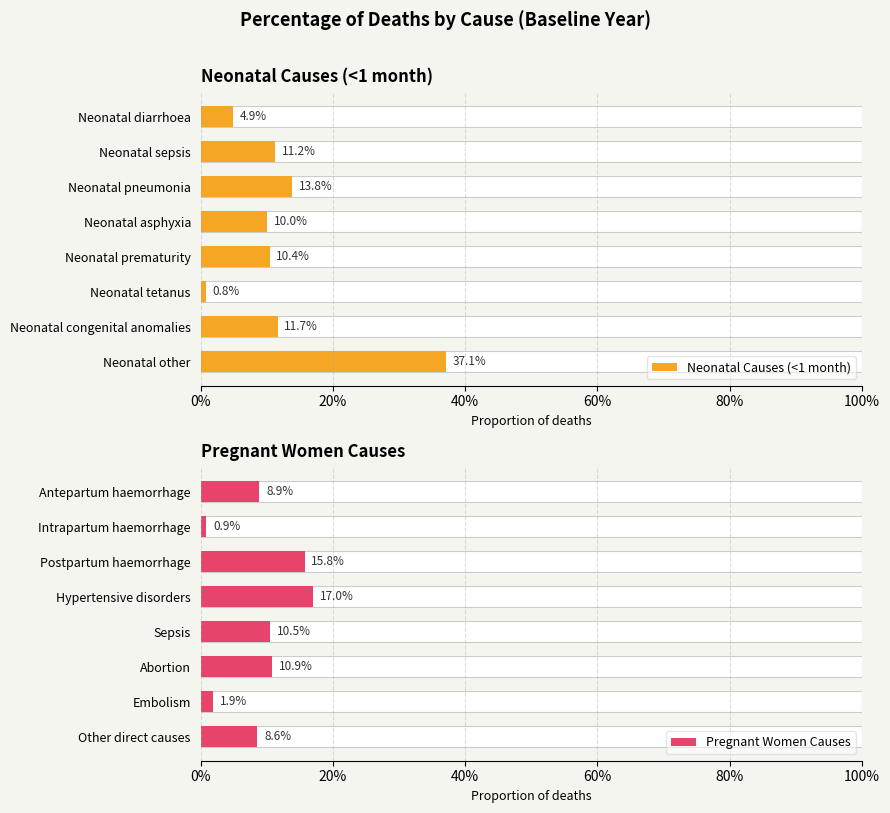

The value of Neonatal Causes (<1 month) at Neonatal congenital anomalies is 0.2. True or false?

False